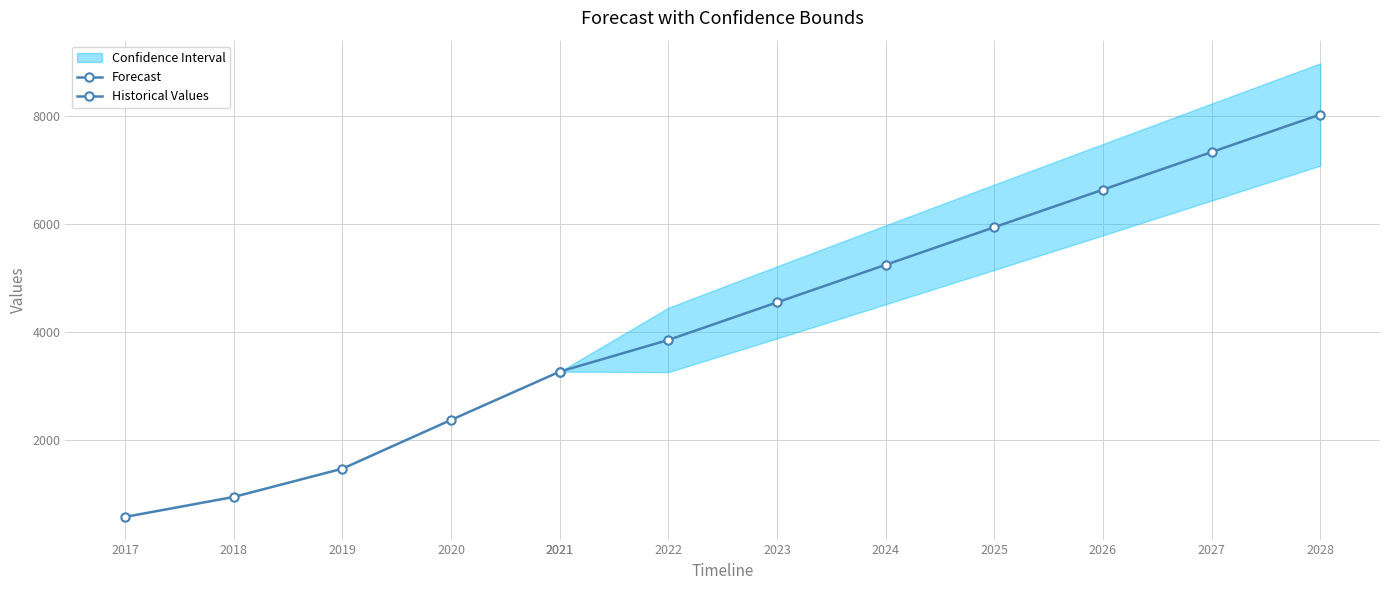

True or false: Lower Confidence Bound and Forecast intersect in this chart.

False